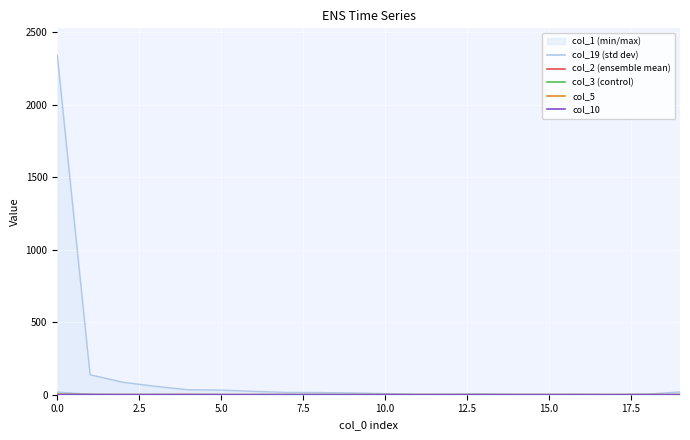

True or false: col_10 has more than 1 interior local peaks.

False